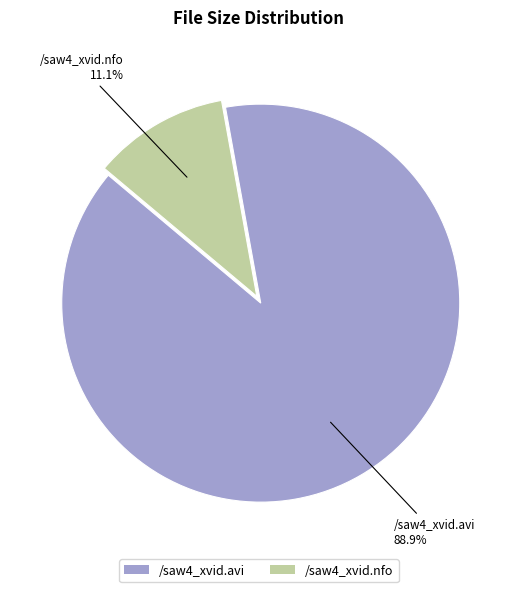

To the nearest percent, what is the combined percentage of /saw4_xvid.avi and /saw4_xvid.nfo?

100%